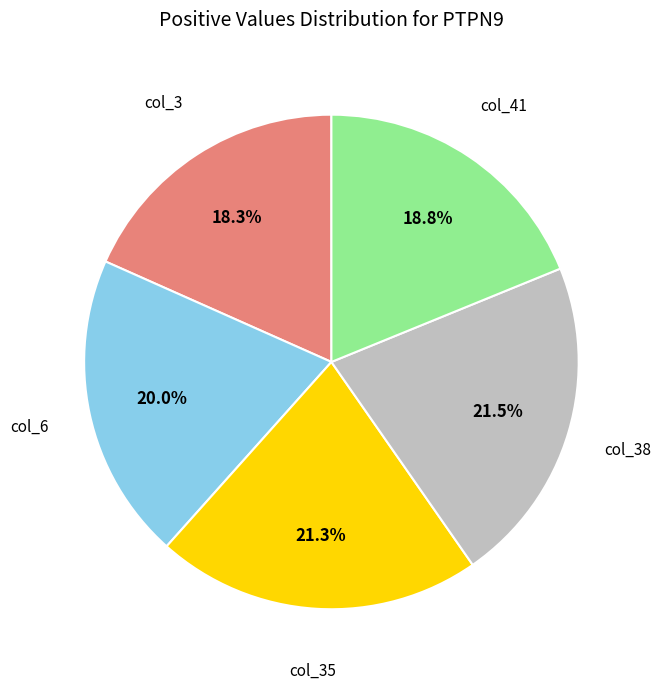

Combined, what portion of the pie is col_35 and col_38?

42.8%